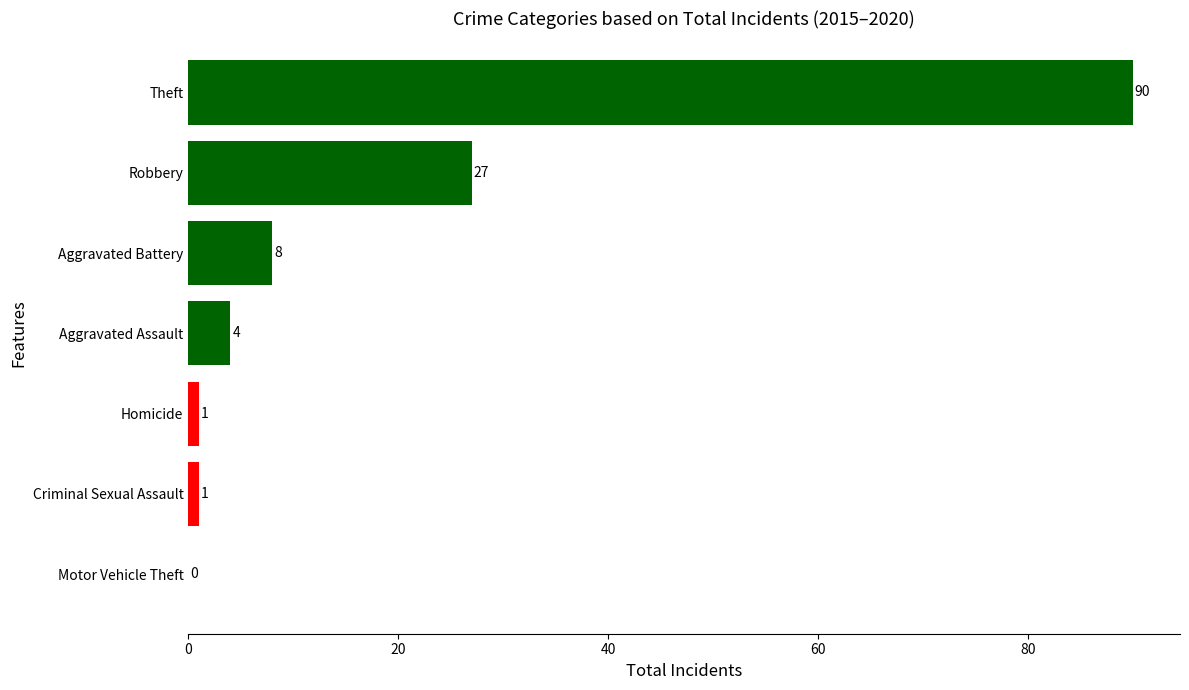

What is the sum of all values?

131